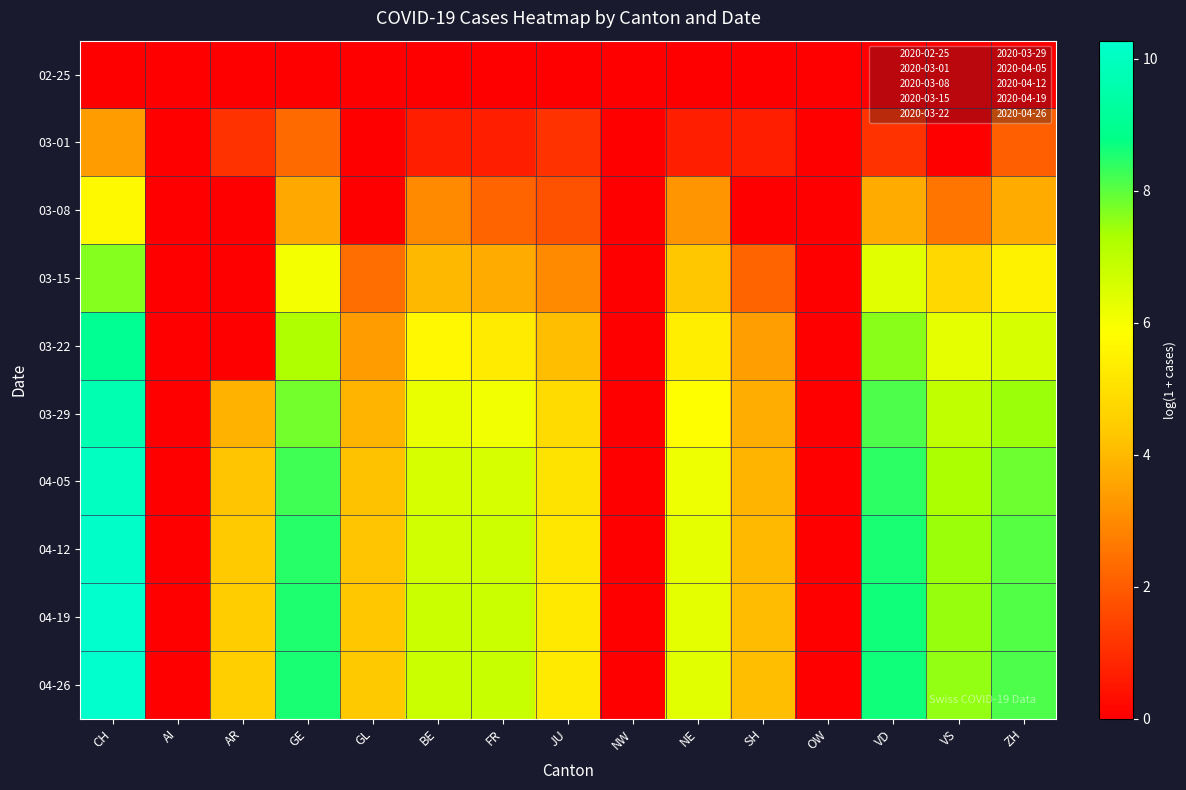

What is the spread (max minus min) of values at VD?

8.7